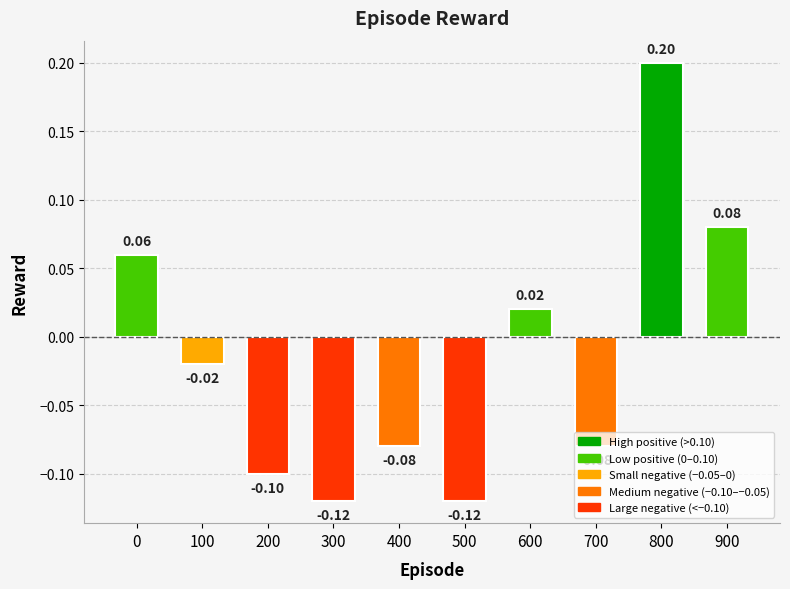

Which has a higher value, 900 or 400?

900